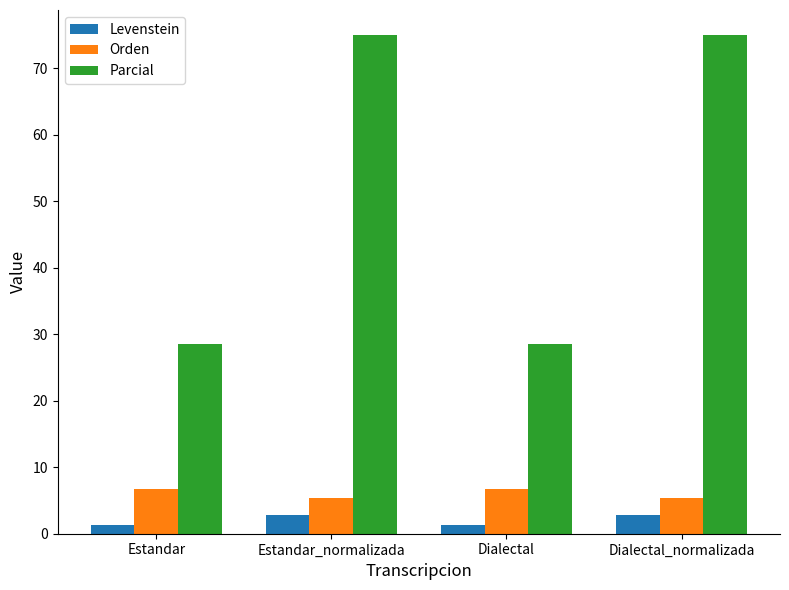

What is the minimum value for Orden?

5.4